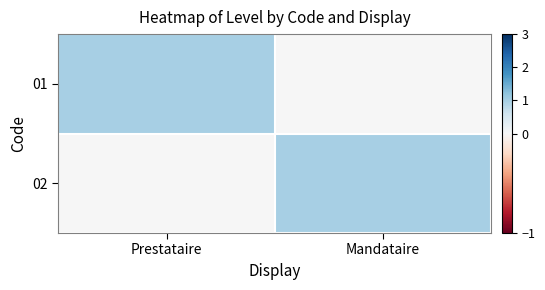

What is the difference between the highest and lowest values at Mandataire?

1